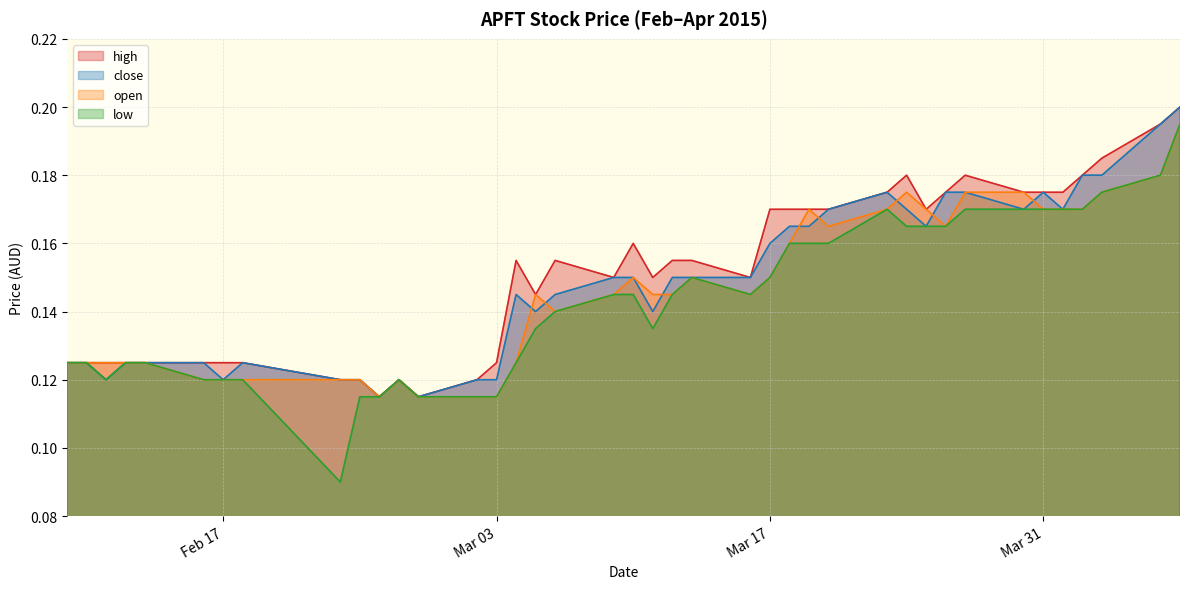

Which series has the largest total across all categories?

high